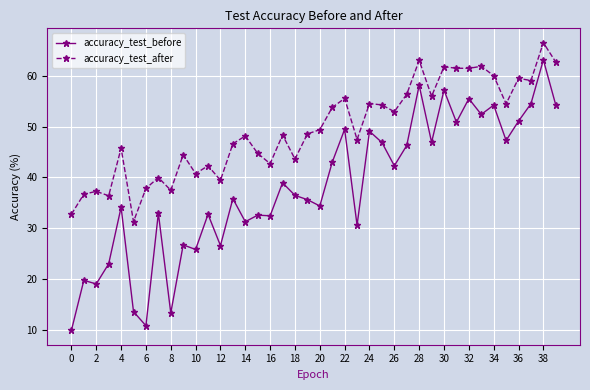

Which series has the widest spread of values?

accuracy_test_before